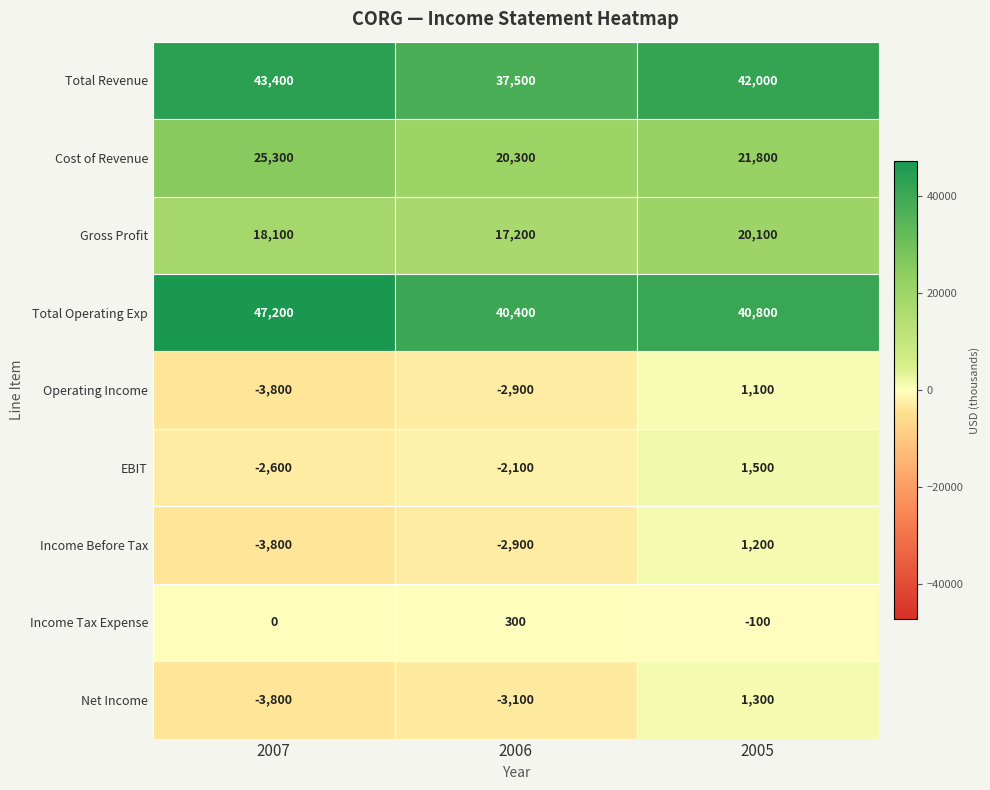

What is the minimum value shown in the chart?

-3800